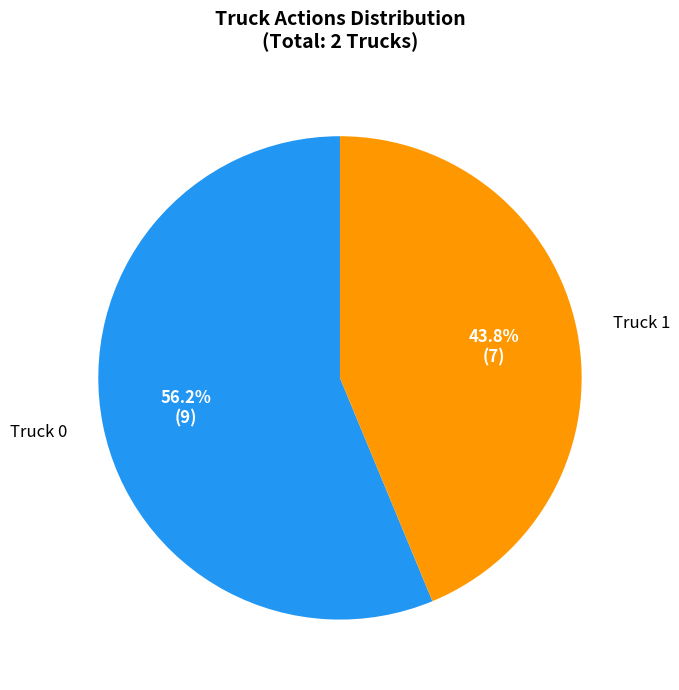

The Truck 0 slice represents 56% of the pie. True or false?

True